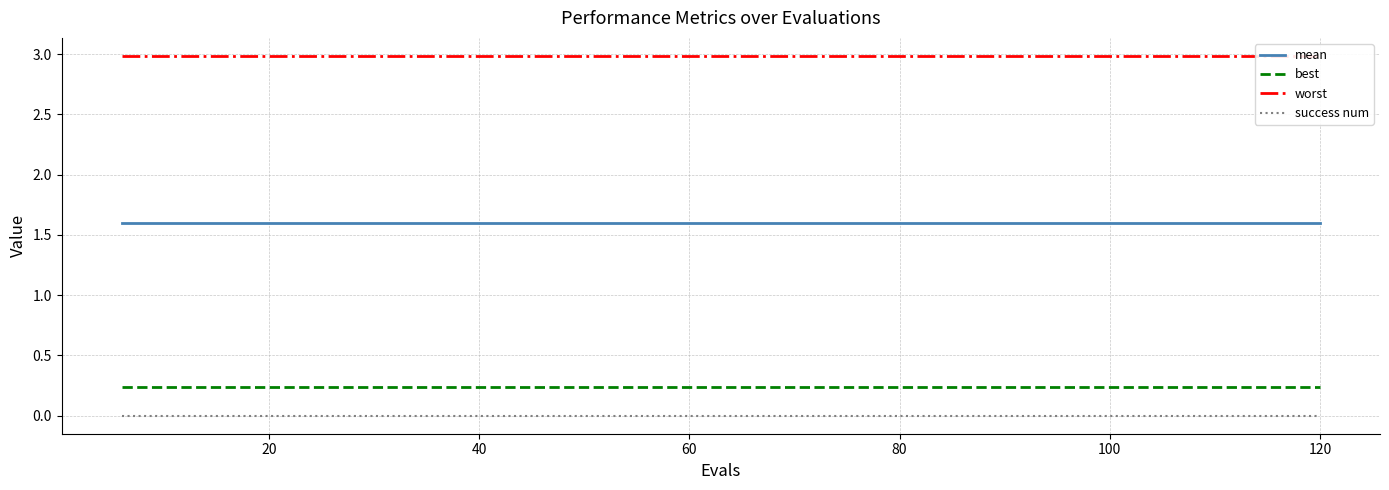

True or false: success num and best intersect in this chart.

False